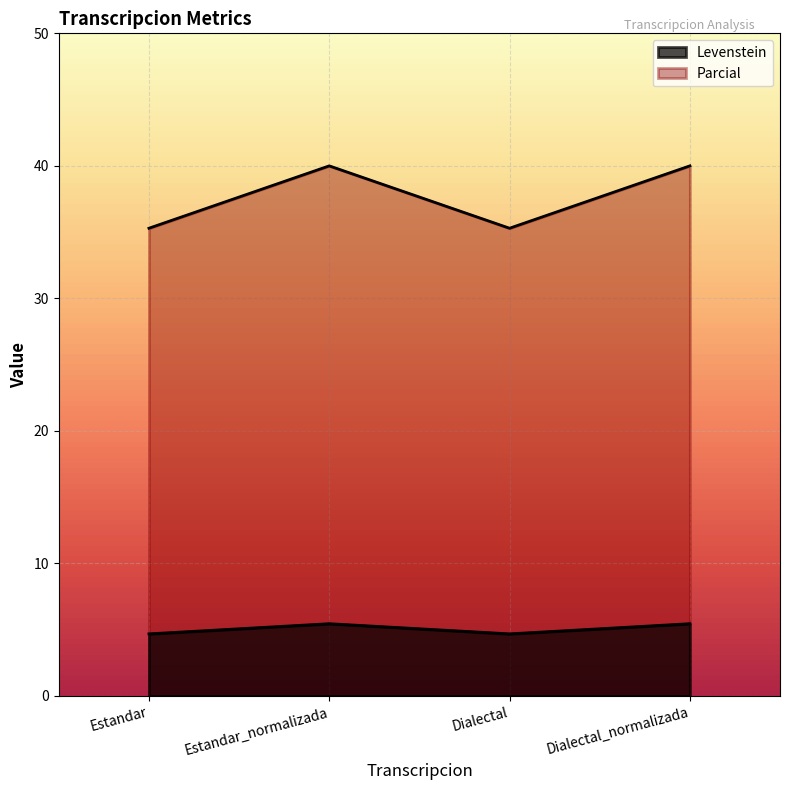

Reading left to right, extract all data points from this chart.

Levenstein: 4.7	5.5	4.7	5.5
Parcial: 35.3	40.0	35.3	40.0